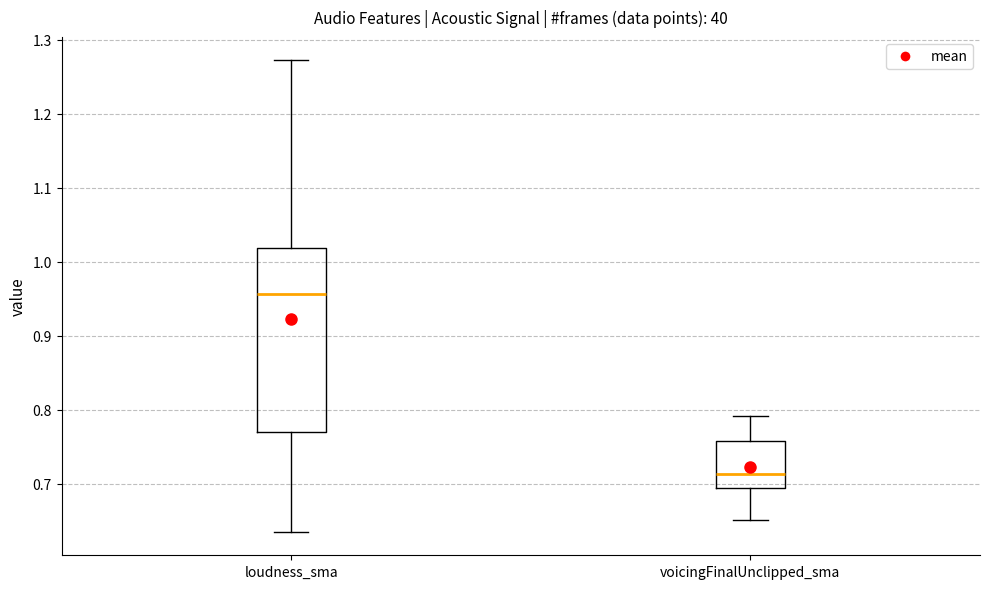

Reading left to right, read every box against the y-axis: the position of its median line, the range the box covers, and the ends of its whiskers. The values are not printed on the chart, so give them approximately, as read against the axis.

loudness_sma: median 0.96, box 0.77 to 1.02, whiskers 0.63 to 1.27
voicingFinalUnclipped_sma: median 0.71, box 0.69 to 0.76, whiskers 0.65 to 0.79